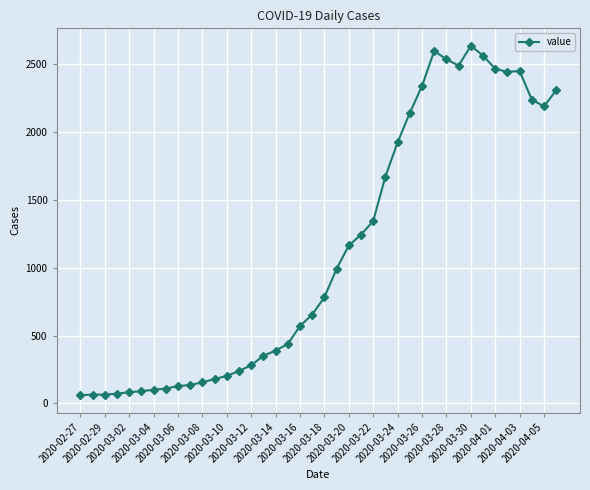

What is the minimum value shown in the chart?

61